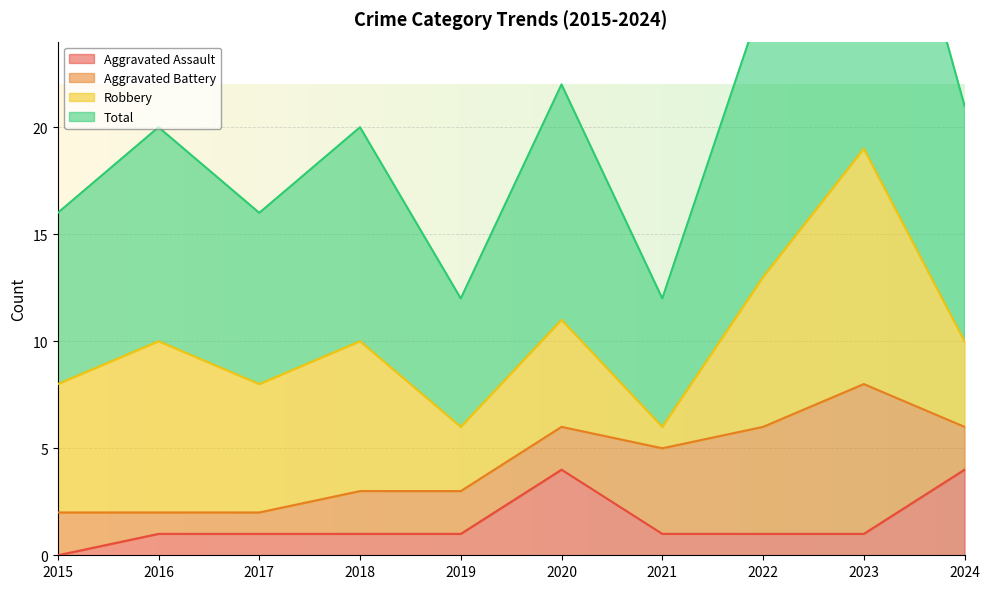

What is the spread (max minus min) of values at 2018?

19